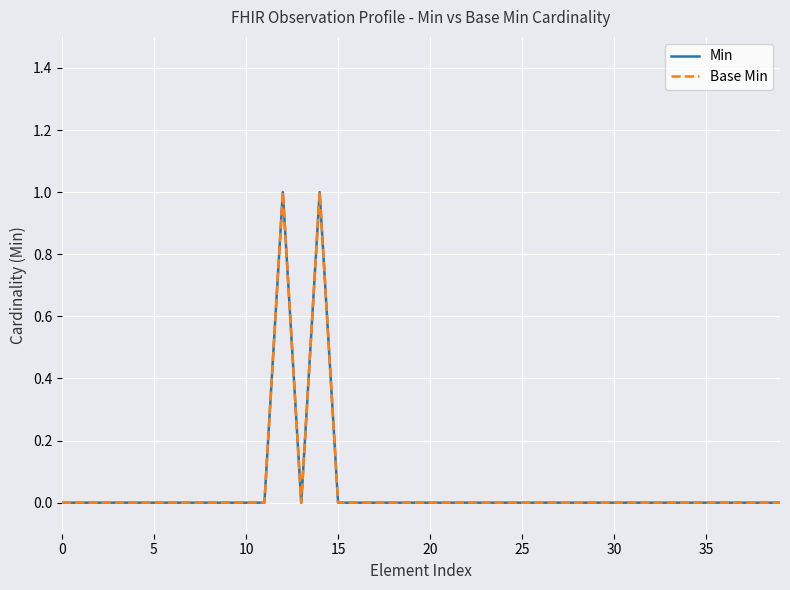

What is the maximum value shown in the chart?

1